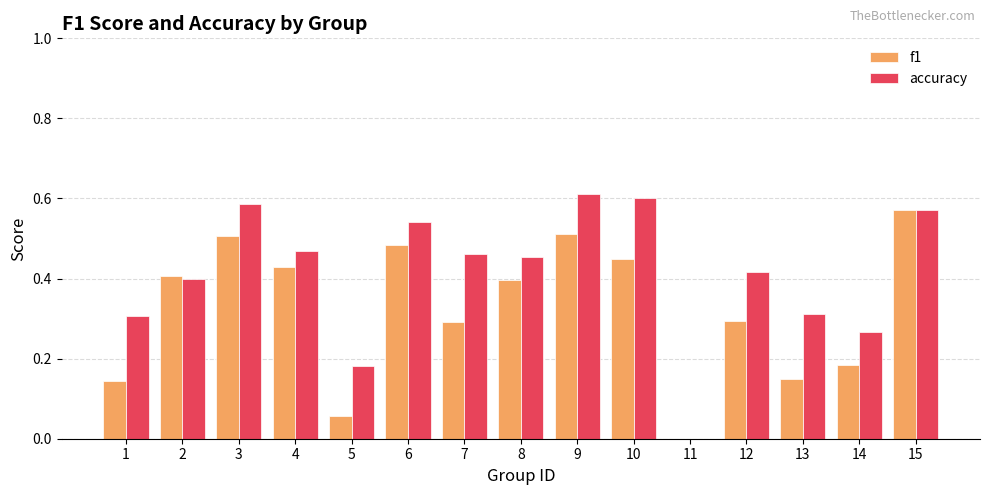

What is the sum of all accuracy values?

6.2